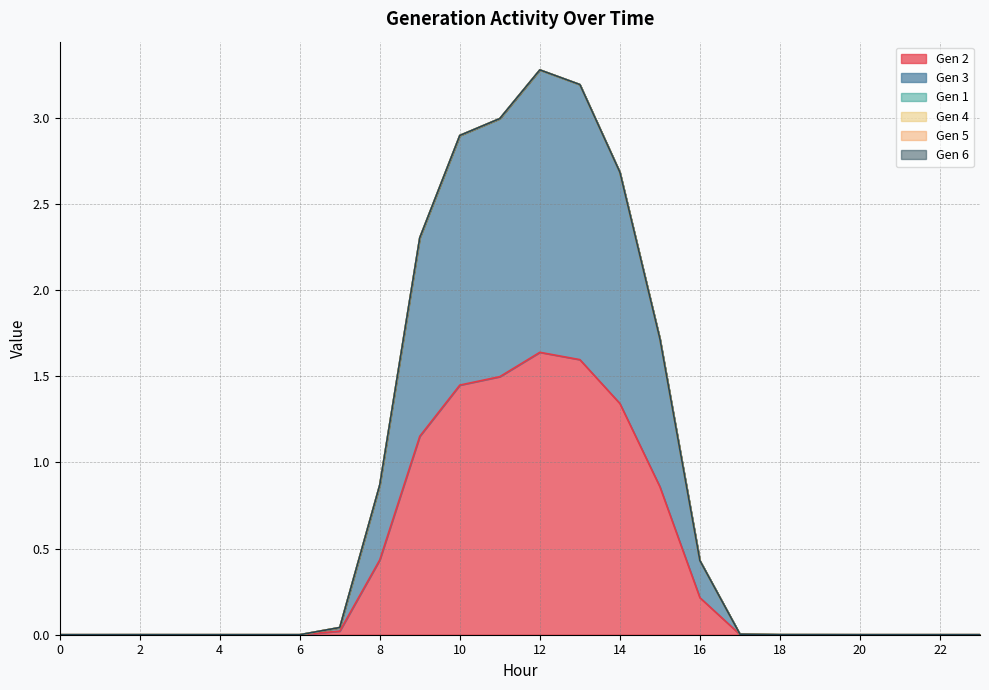

How many distinct data groups are displayed?

6